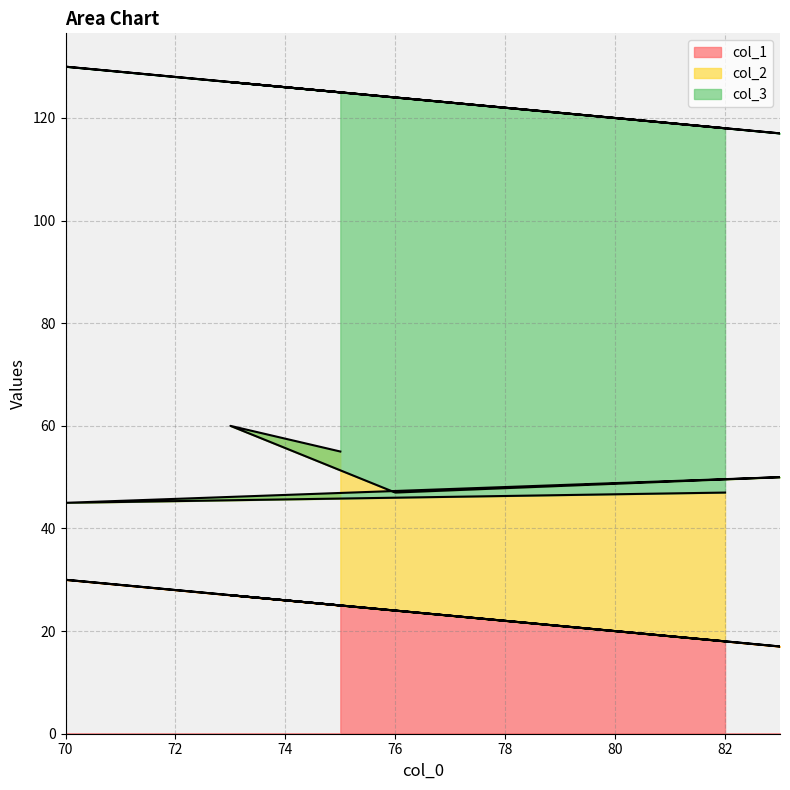

What value does the col_3 series have at 75, to the nearest 10?

70